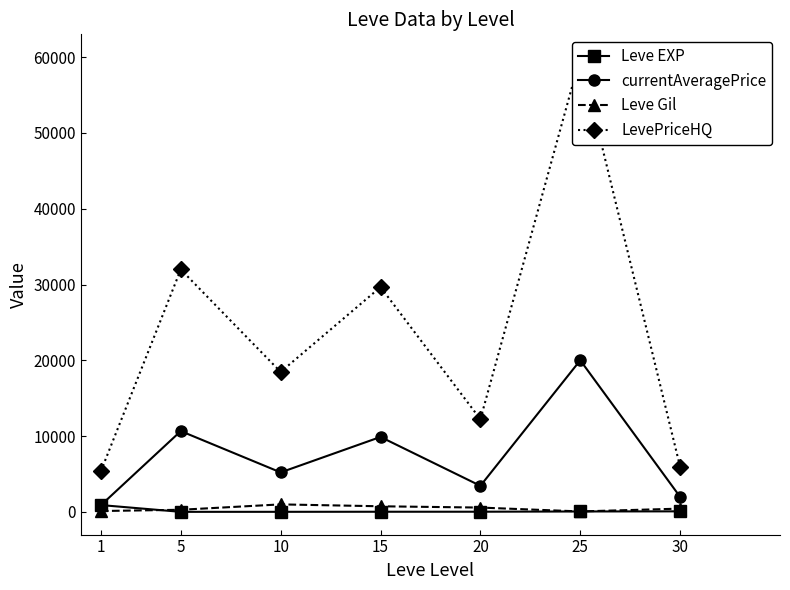

What is the average value of the currentAveragePrice series?

7437.0